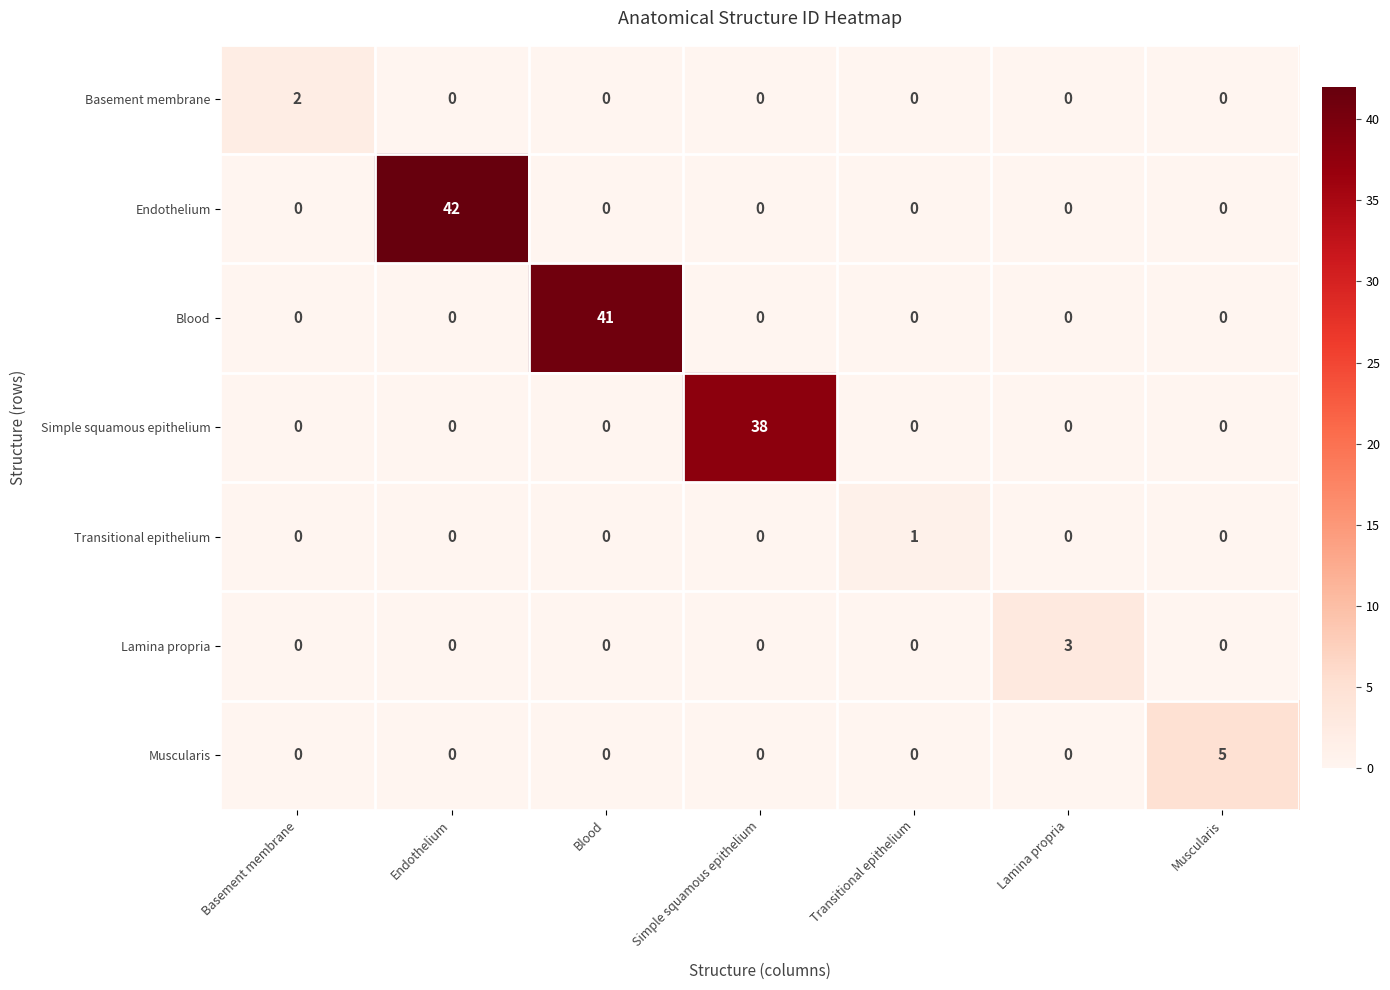

True or false: Simple squamous epithelium has a value of 0 at Endothelium.

True